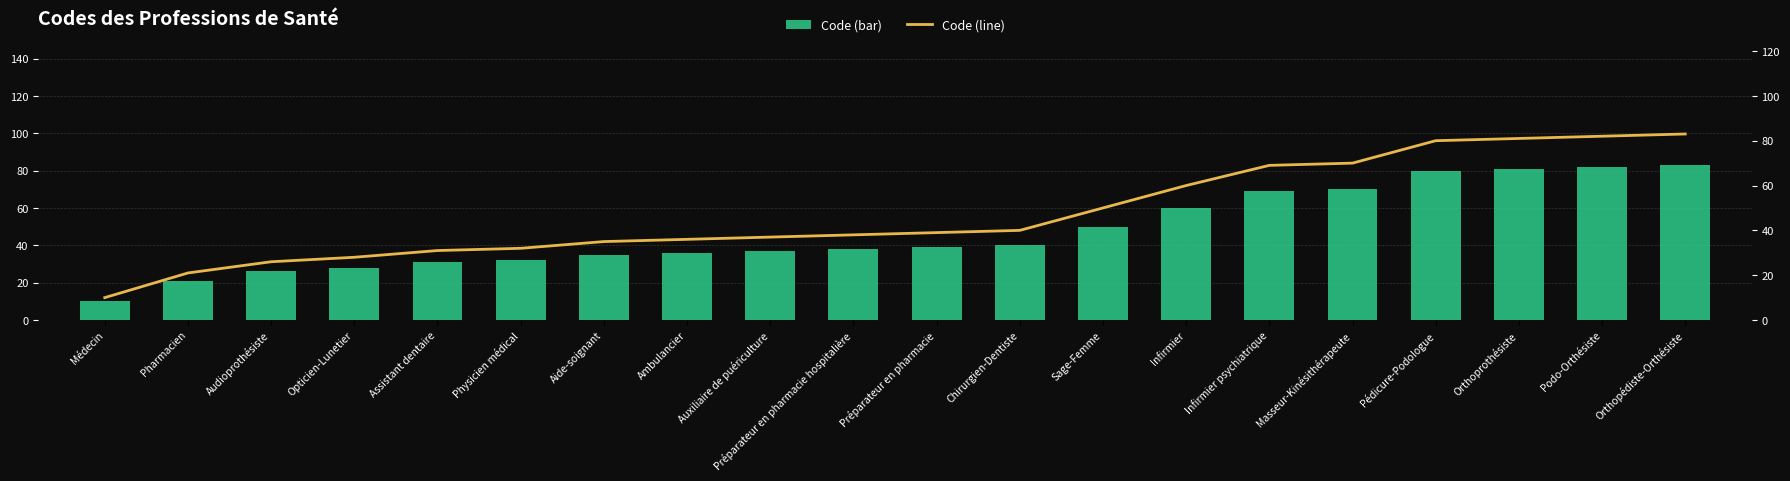

What is the difference between the Code (line) values at Sage-Femme and Pédicure-Podologue?

30